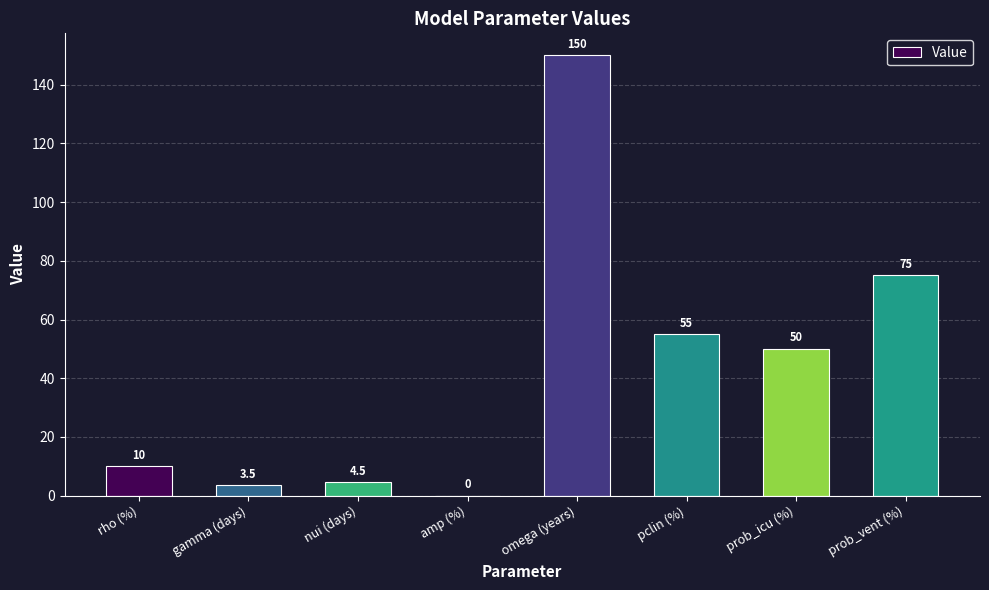

What is the change in value from nui (days) to amp (%)?

-4.5